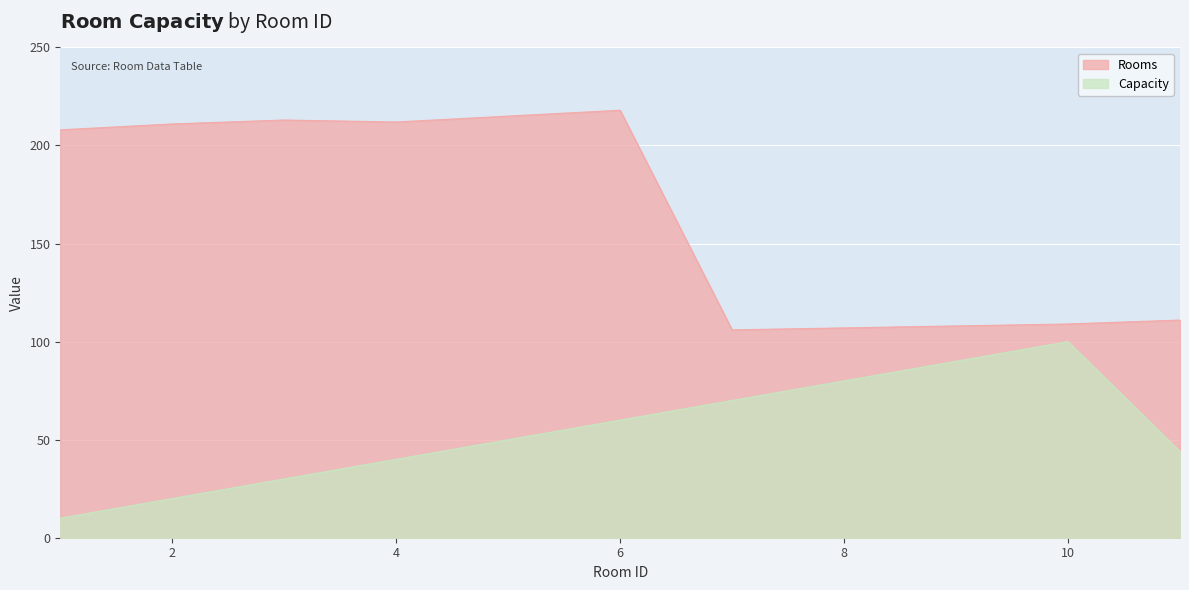

Where is the first local maximum for Capacity?

10